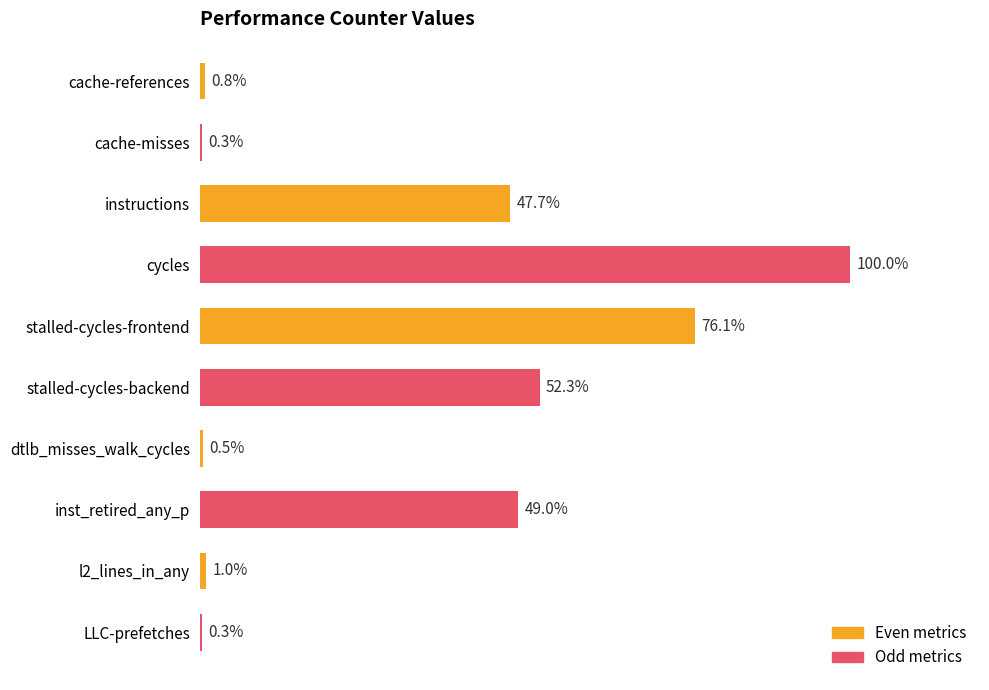

Which has a higher value, cycles or stalled-cycles-frontend?

cycles